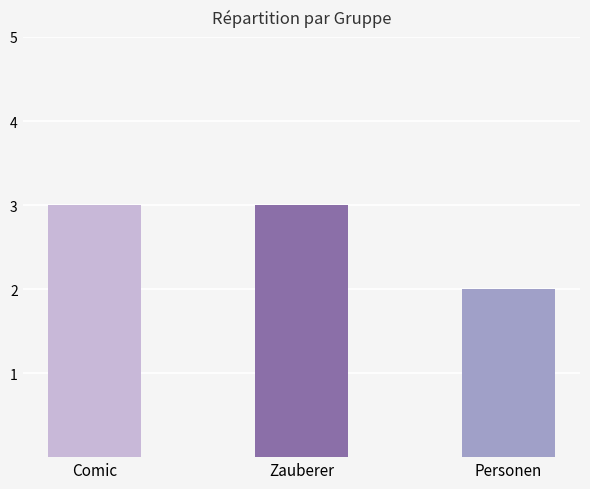

Is it true that the value at Zauberer is 3?

True